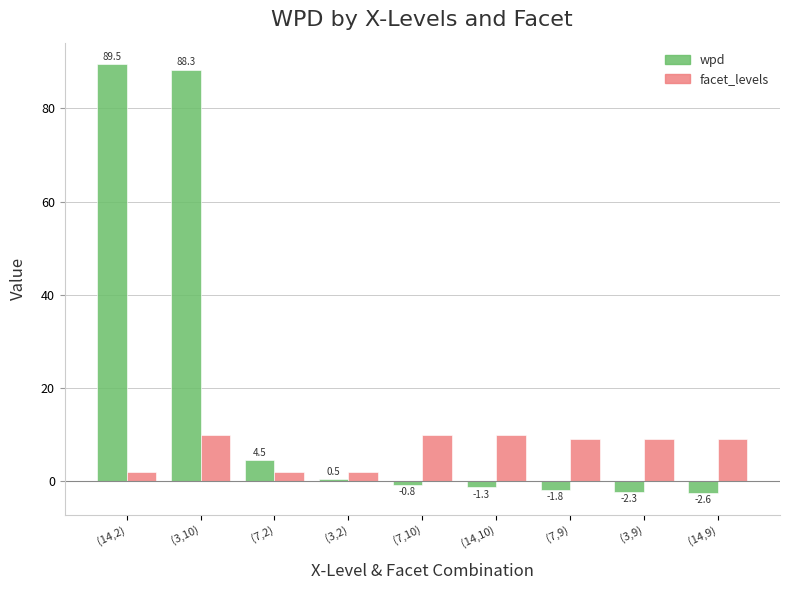

Reading left to right, list all the values displayed in this chart.

wpd: (14,2)=89.5	(3,10)=88.3	(7,2)=4.5	(3,2)=0.5	(7,10)=-0.8	(14,10)=-1.3	(7,9)=-1.8	(3,9)=-2.3	(14,9)=-2.6
facet_levels: (14,2)=2.0	(3,10)=10.0	(7,2)=2.0	(3,2)=2.0	(7,10)=10.0	(14,10)=10.0	(7,9)=9.0	(3,9)=9.0	(14,9)=9.0